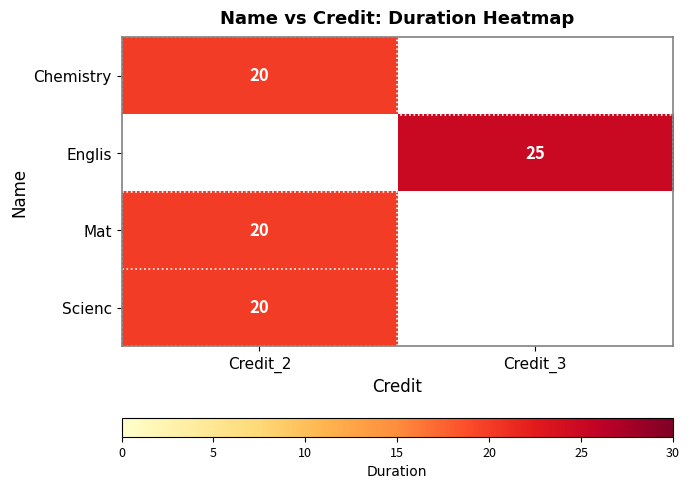

The Mat series shows 13 at Credit_2. True or false?

False